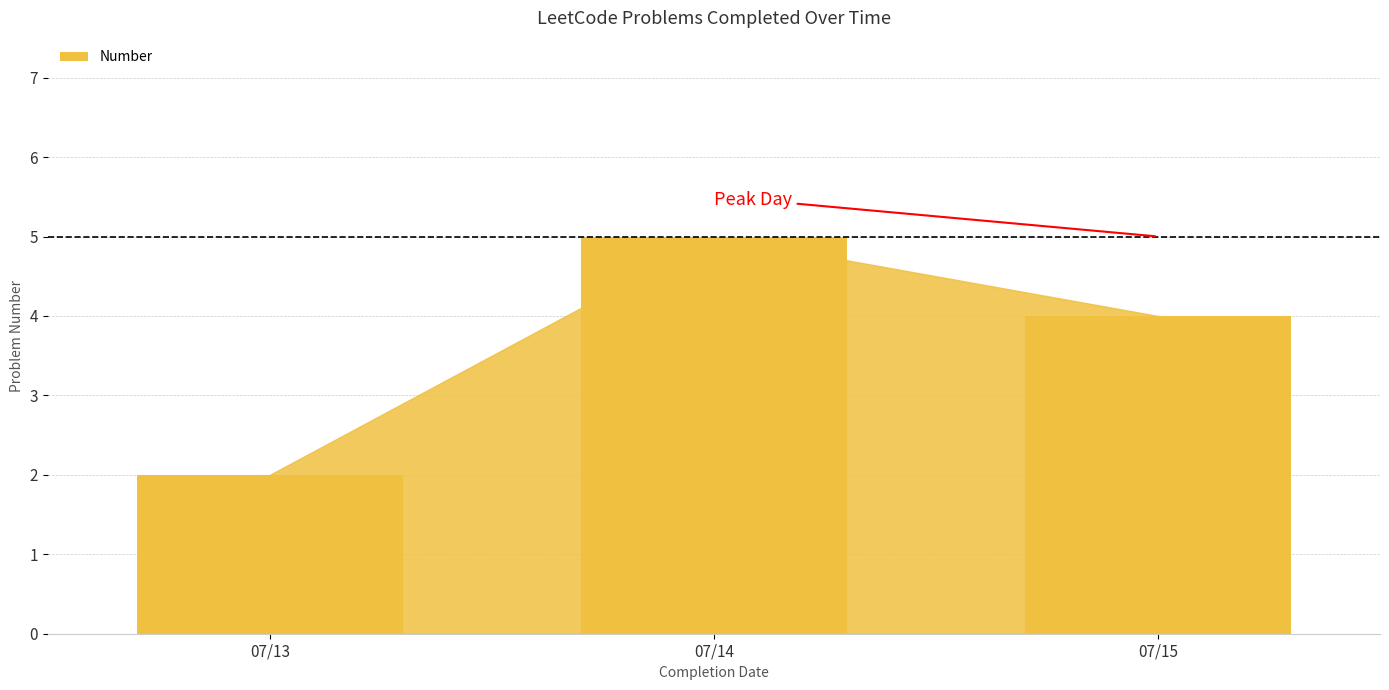

Reading right to left, what are all the values shown in this chart?

07/15=4	07/14=5	07/13=2